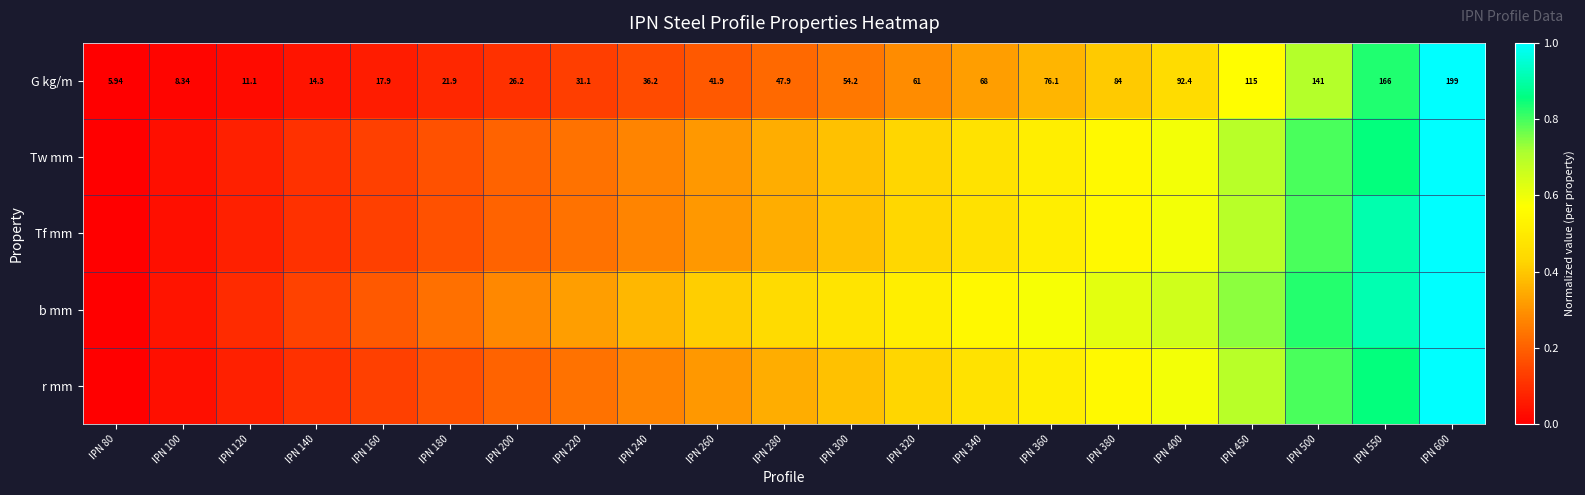

List the series in order of their peak value, highest first.

G kg/m, Tw mm, Tf mm, b mm, r mm